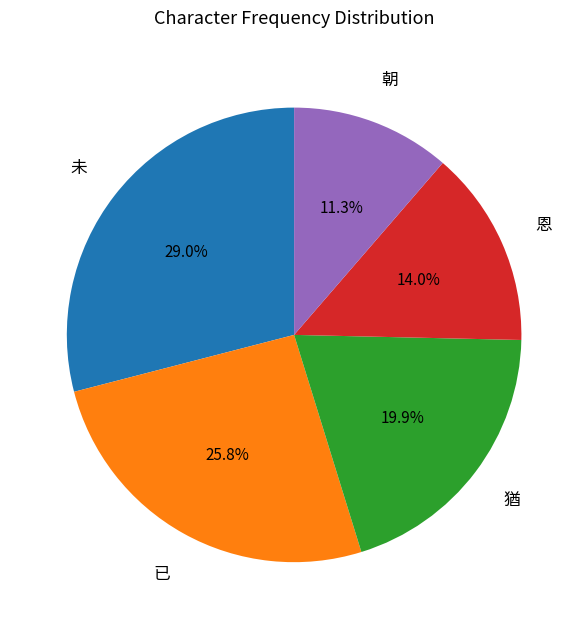

Rank the categories by value from lowest to highest.

朝, 恩, 猶, 已, 未